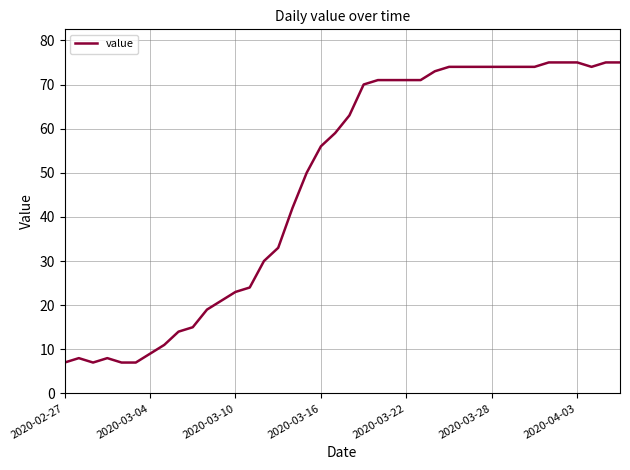

What is the smallest value displayed?

7